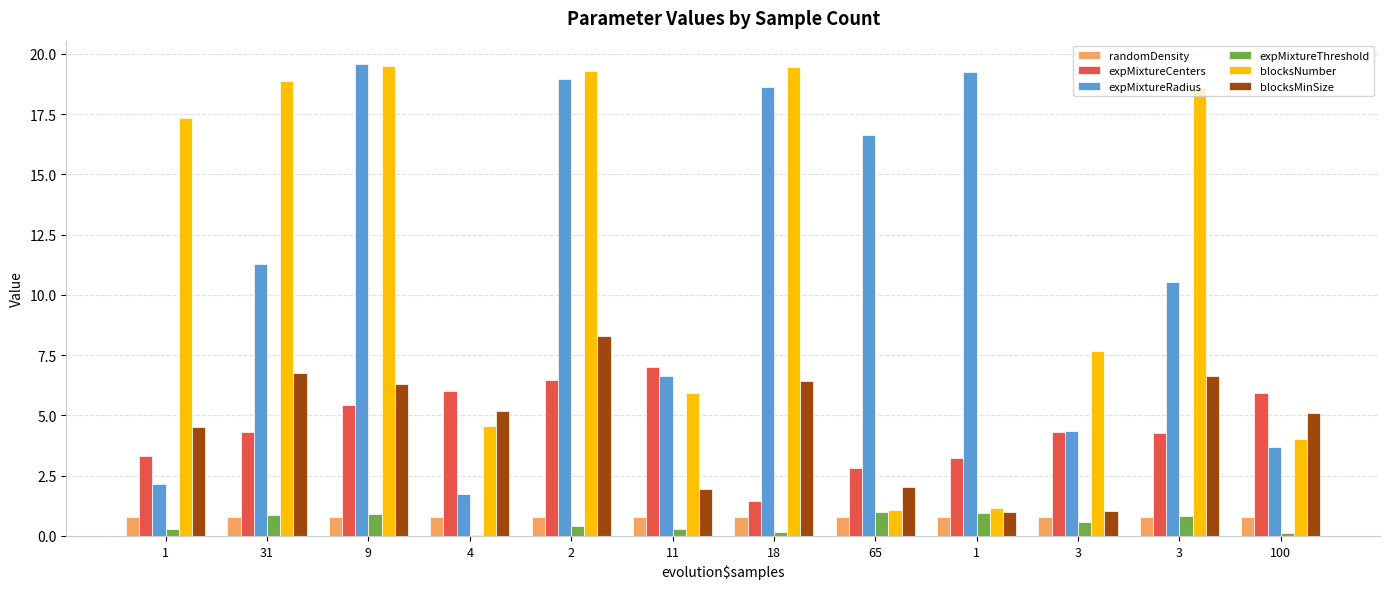

How many groups of bars are there?

12